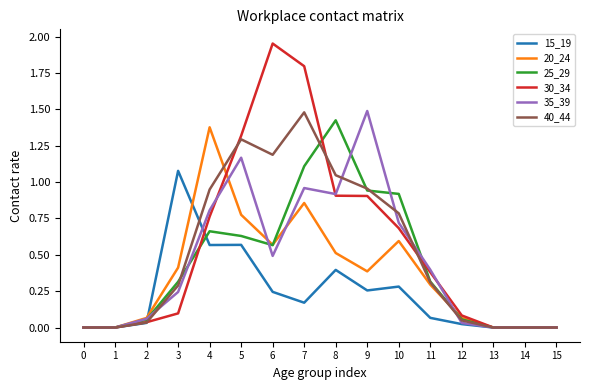

Which series has the largest range (max minus min)?

30_34